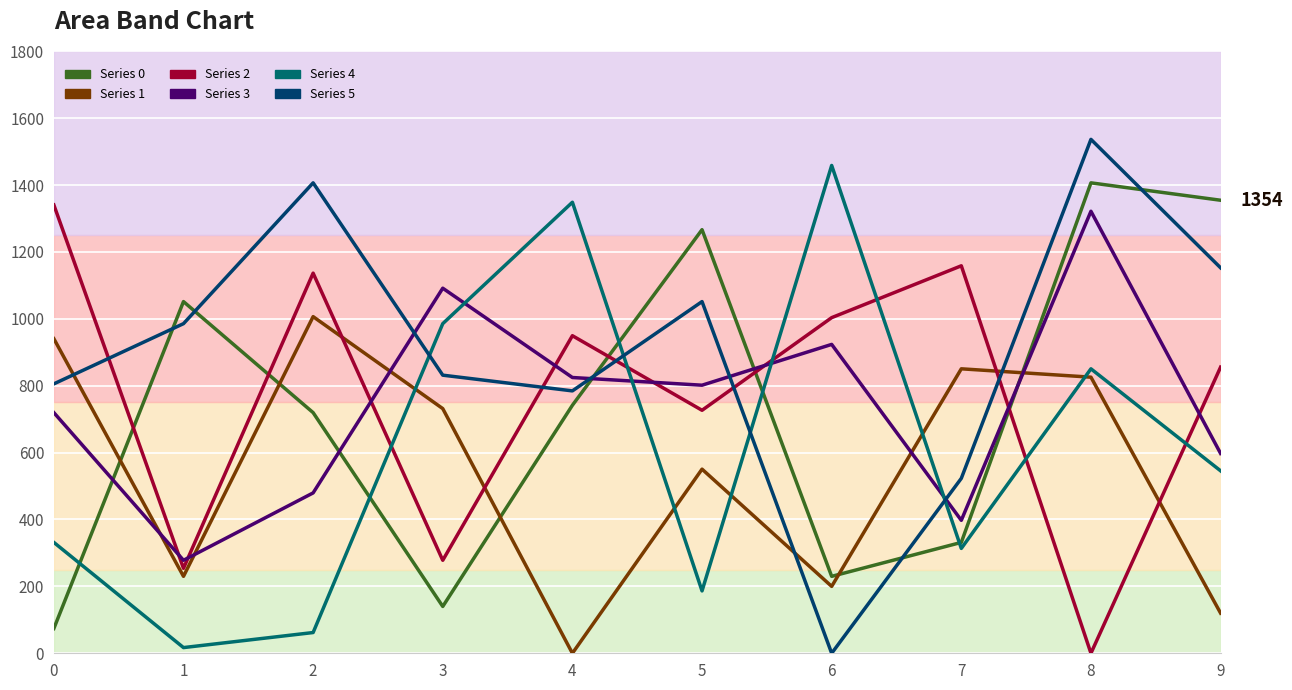

The Series 1 series shows 120.0 at 9. True or false?

True